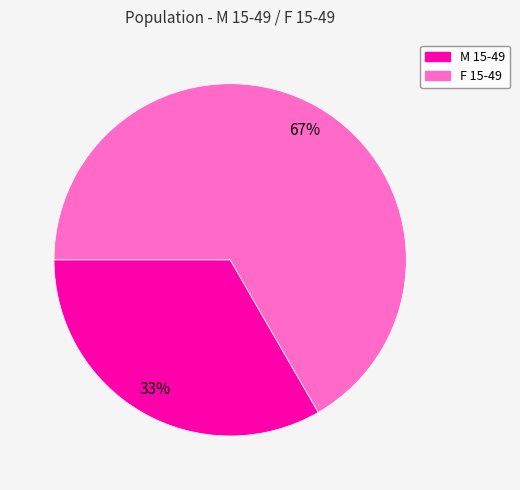

Combined, do M 15-49 and F 15-49 account for over 50%?

Yes